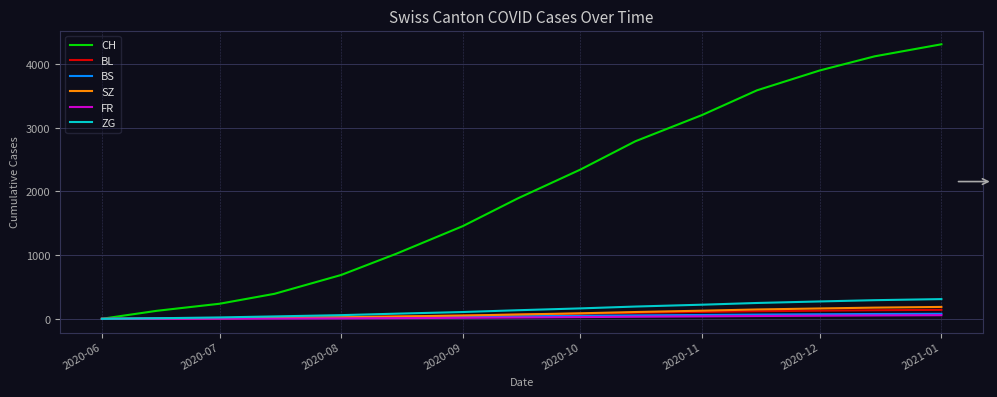

What is the maximum value for CH?

4312